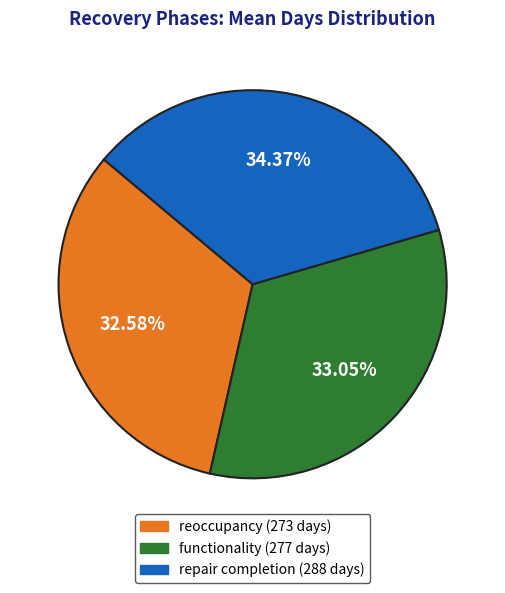

Between reoccupancy and repair completion, which is larger?

repair completion